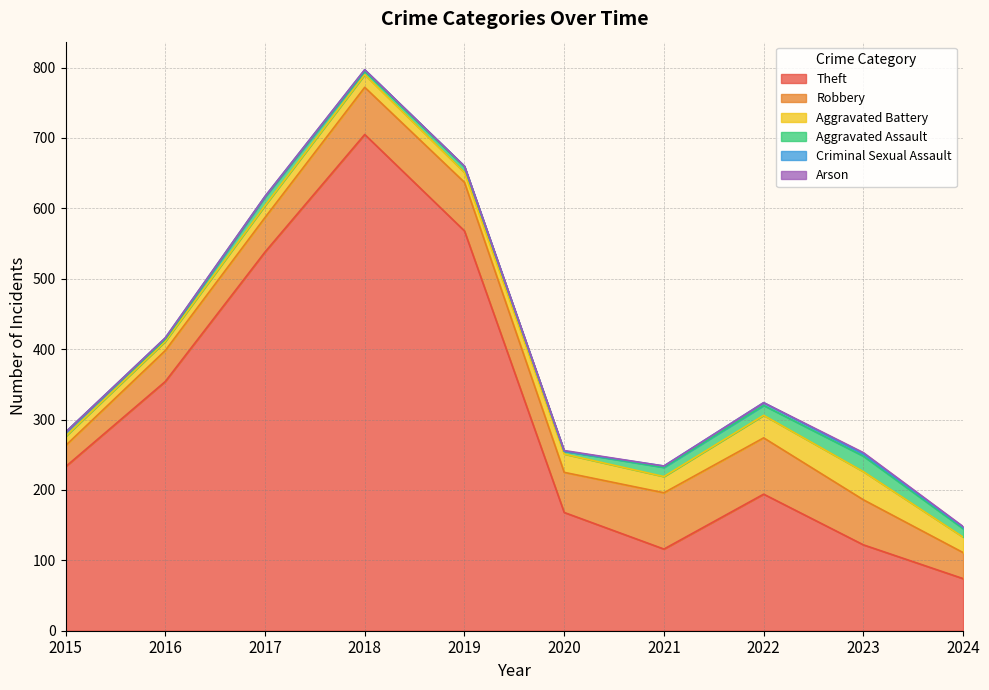

What is the value of the Aggravated Assault point at the 4th from the left?

5